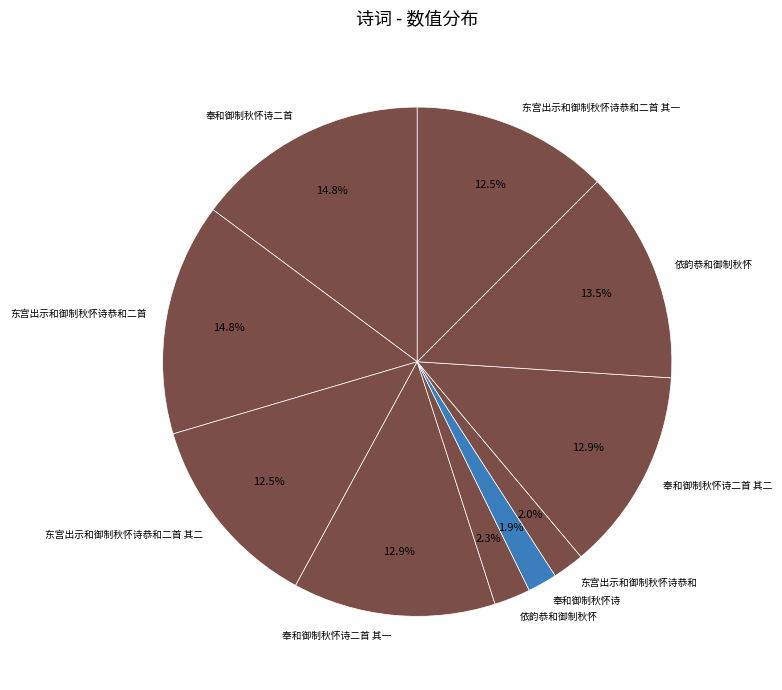

Count the number of slices in the pie.

10